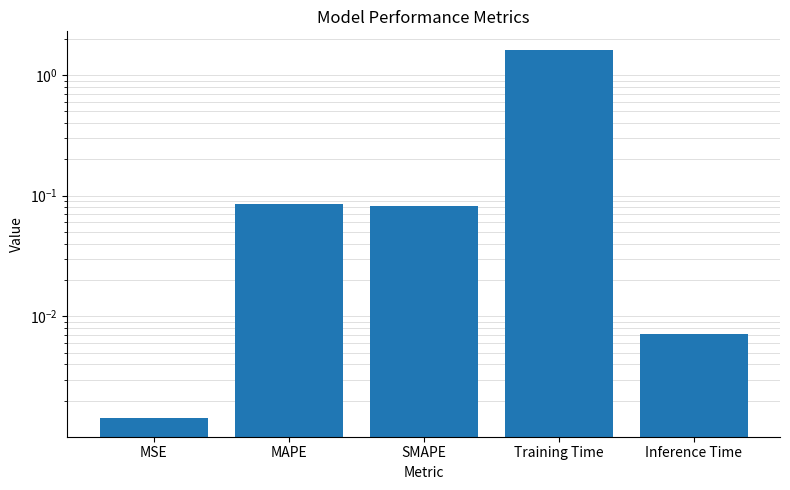

What is the change in value from MSE to Training Time?

+1.6